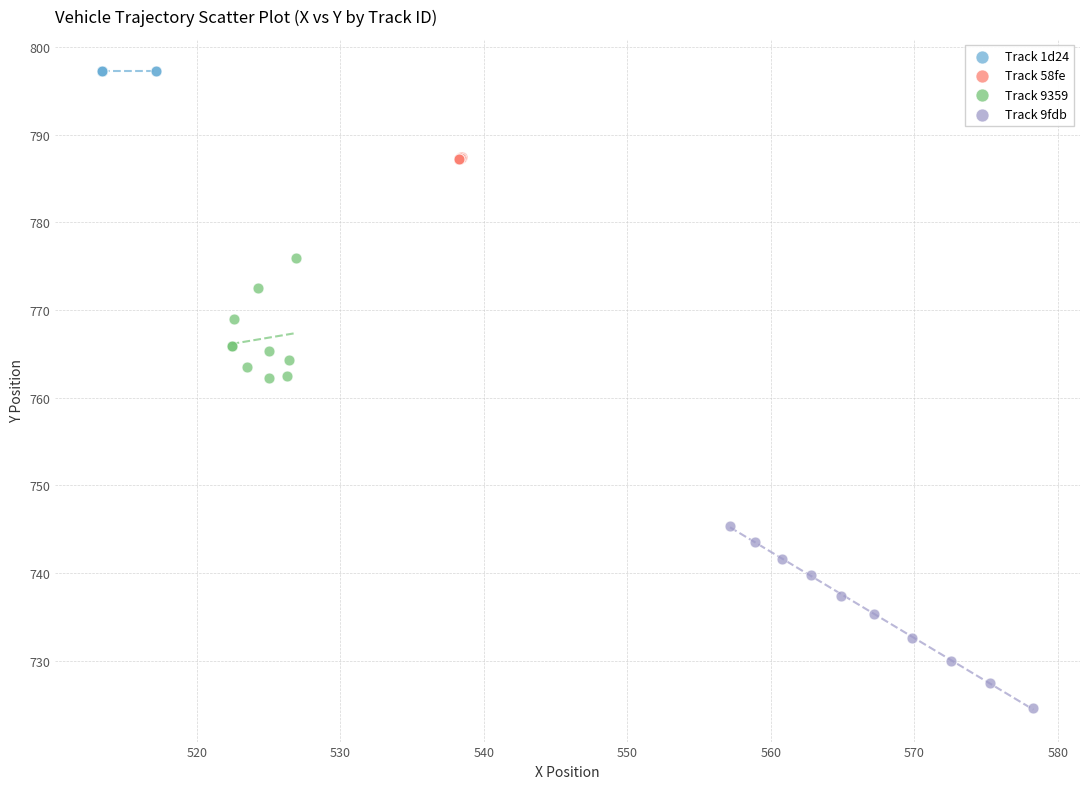

Which series contains the highest Y value?

Track 1d24